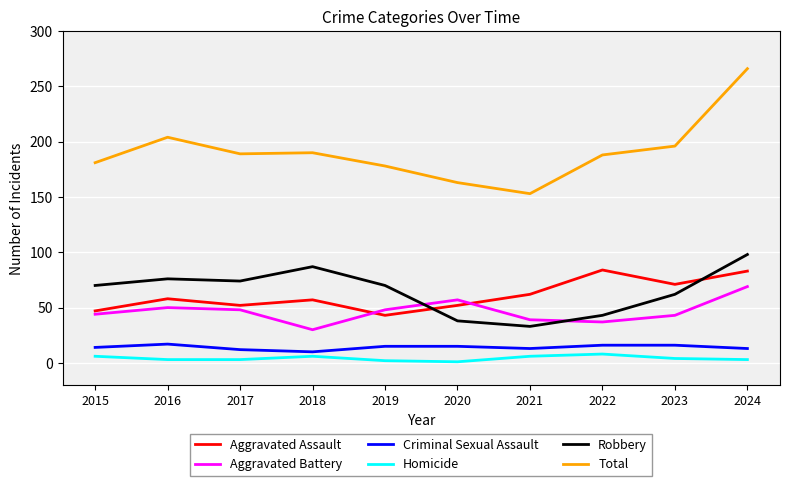

Which series changed the most between 2016 and 2021?

Total